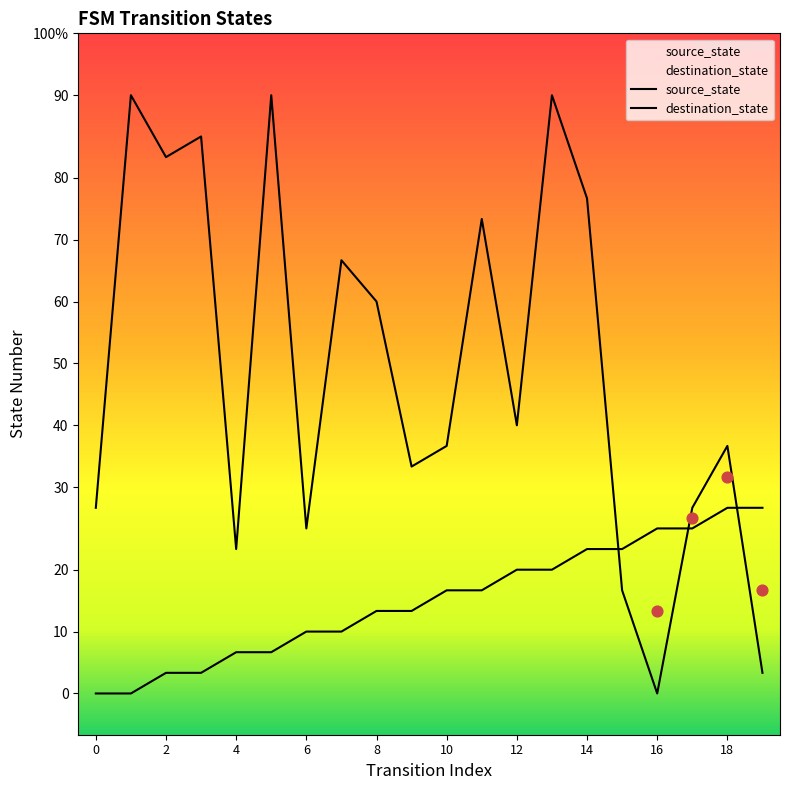

Which series has the largest total across all categories?

destination_state